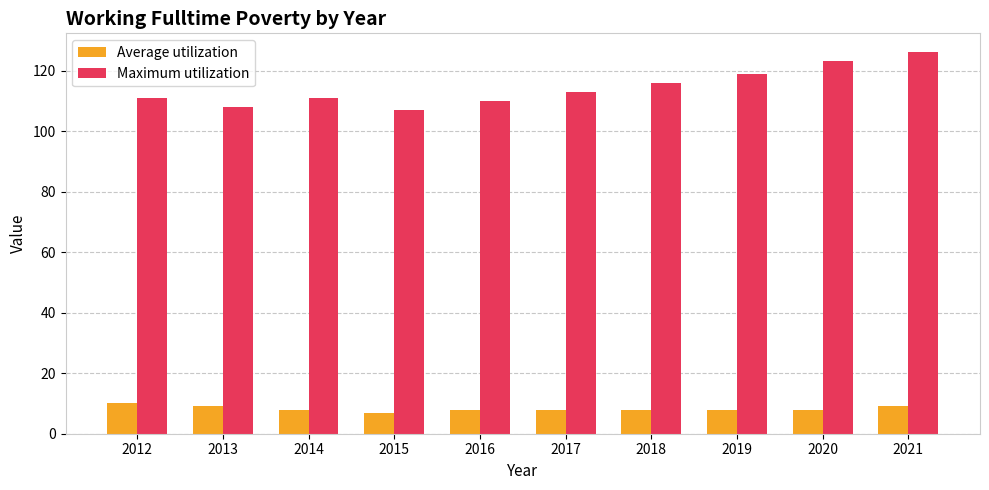

What is the smallest value displayed?

7